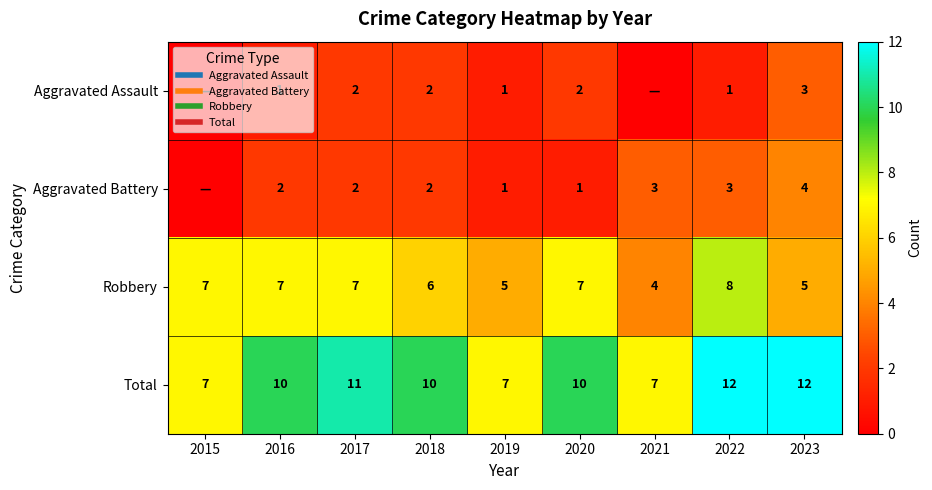

What is the difference between the second highest and minimum values in the Aggravated Assault series?

2